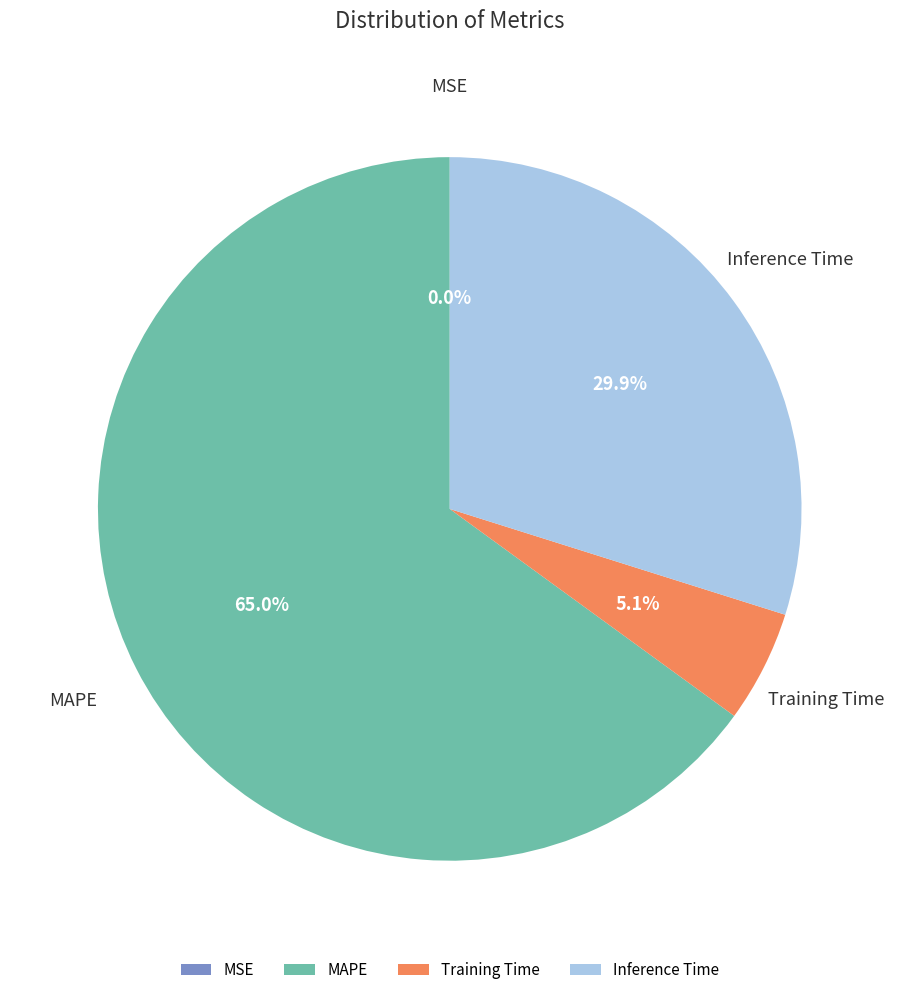

How much of the chart is everything except Training Time?

94.9%